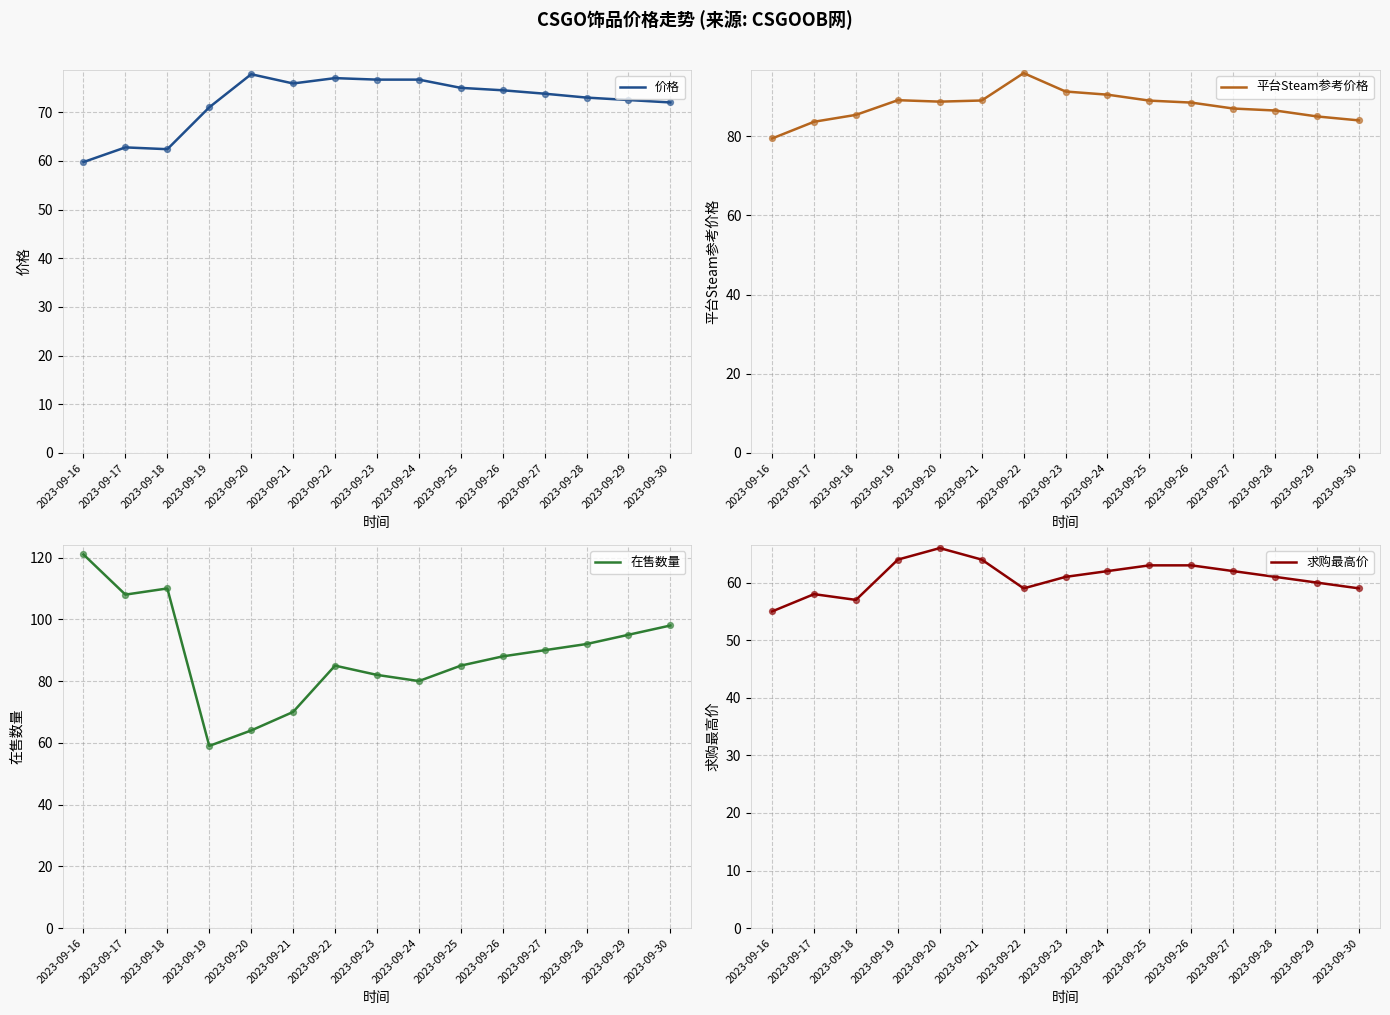

Which series contains the lowest Y value?

求购最高价